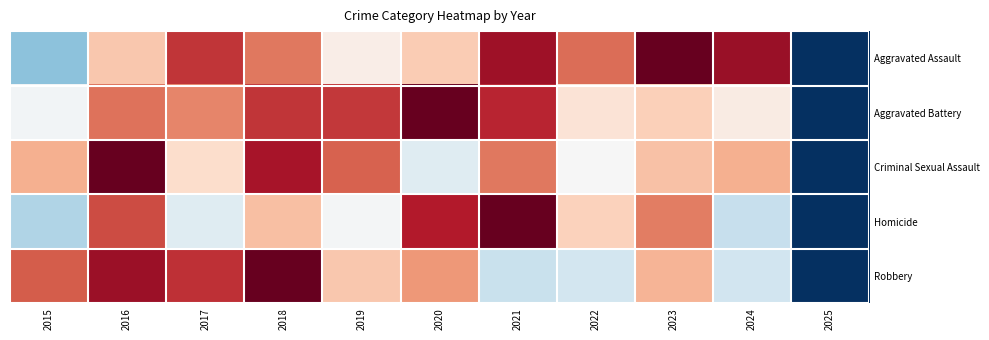

What is the spread (max minus min) of values at 2019?

0.4